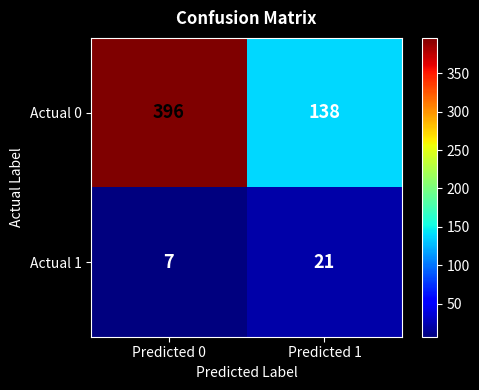

How many categories are shown in the chart?

2